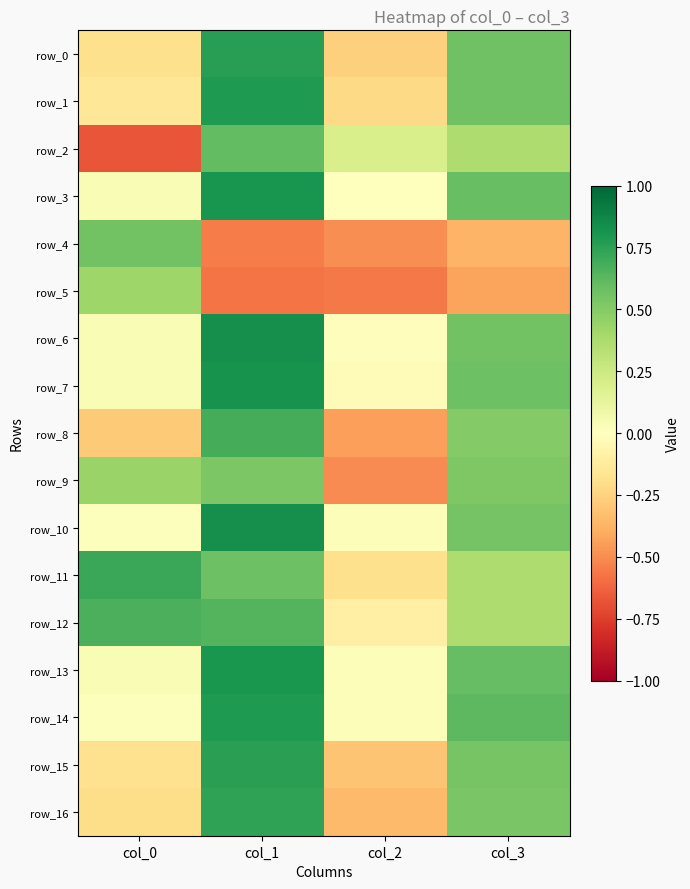

Which has a higher value, col_3 or col_1?

col_1